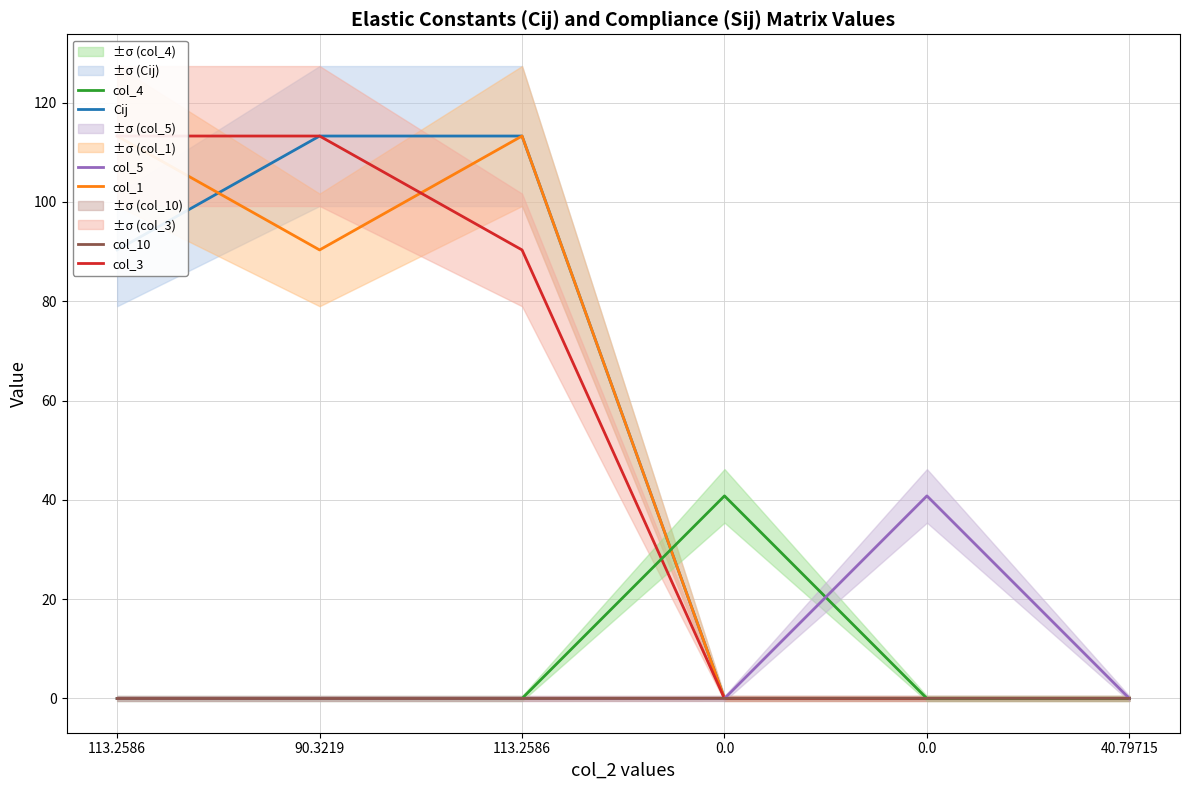

What is the average value of the col_1 series?

52.8